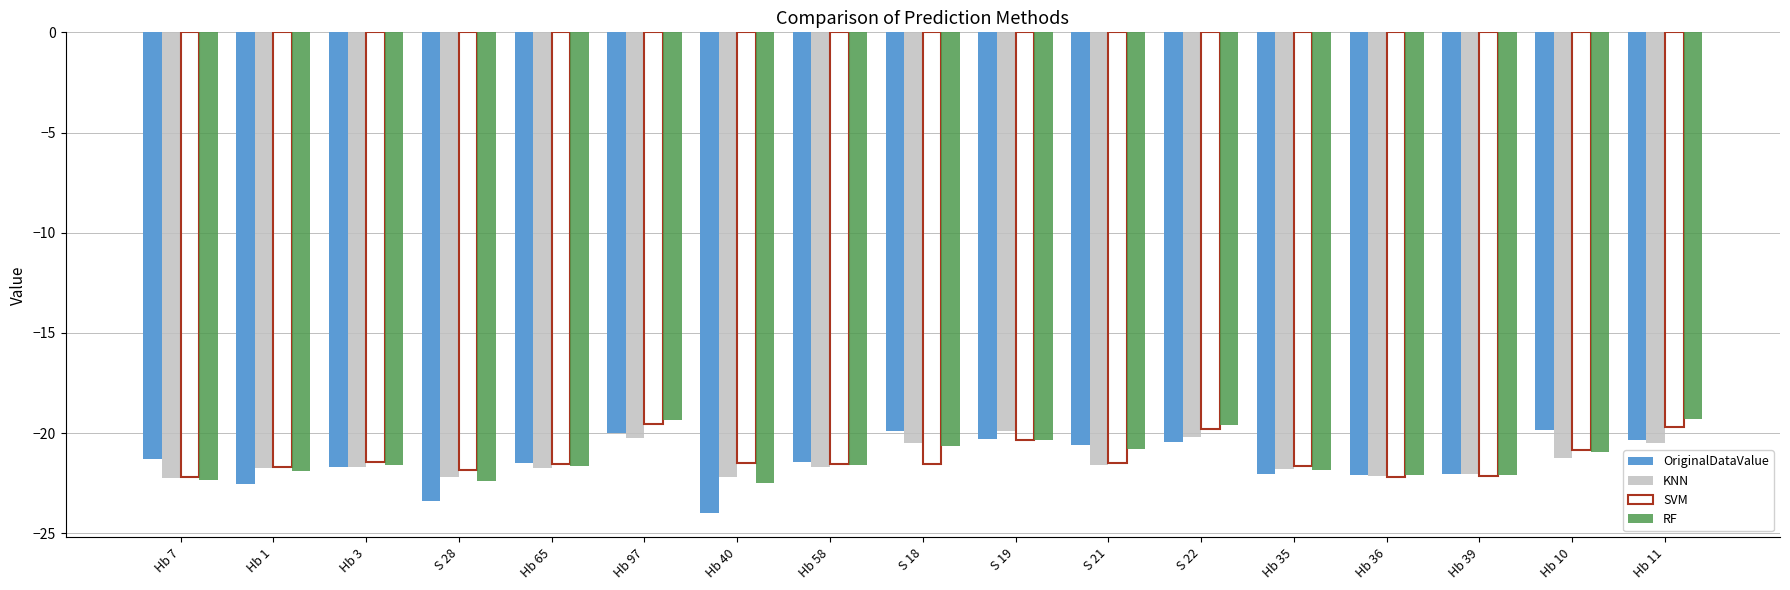

The RF series shows -21.6 at Hb 58. True or false?

True